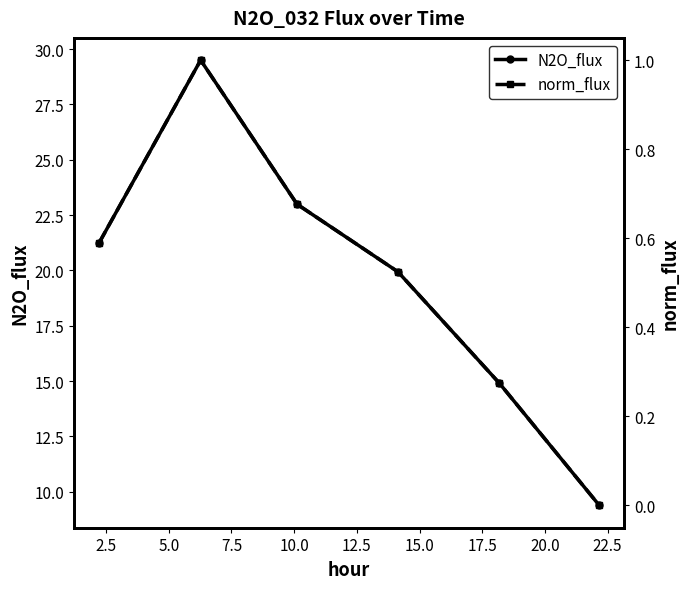

What is the highest value of the N2O_flux series?

29.5